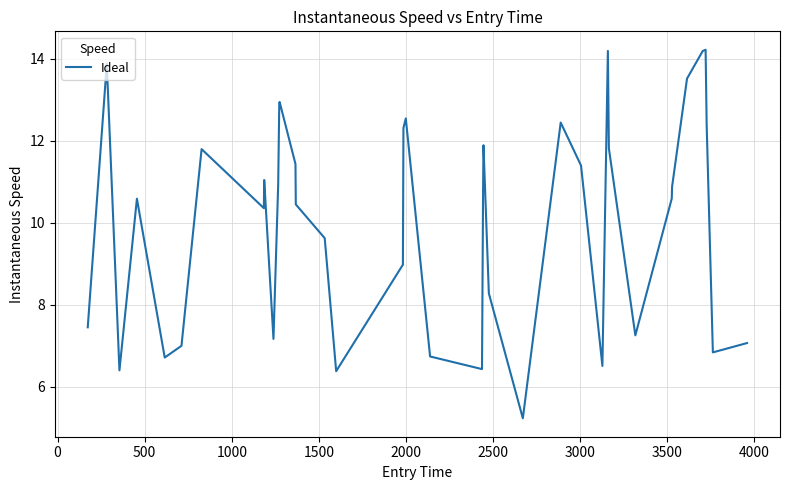

What is the smallest value displayed?

5.2